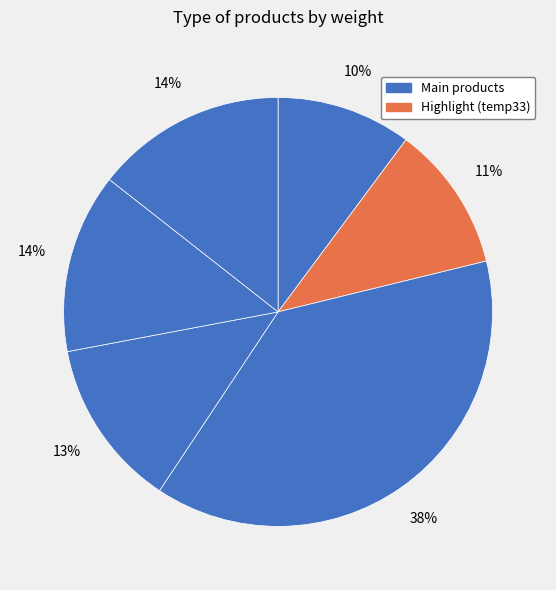

How many slices are in this pie chart?

6